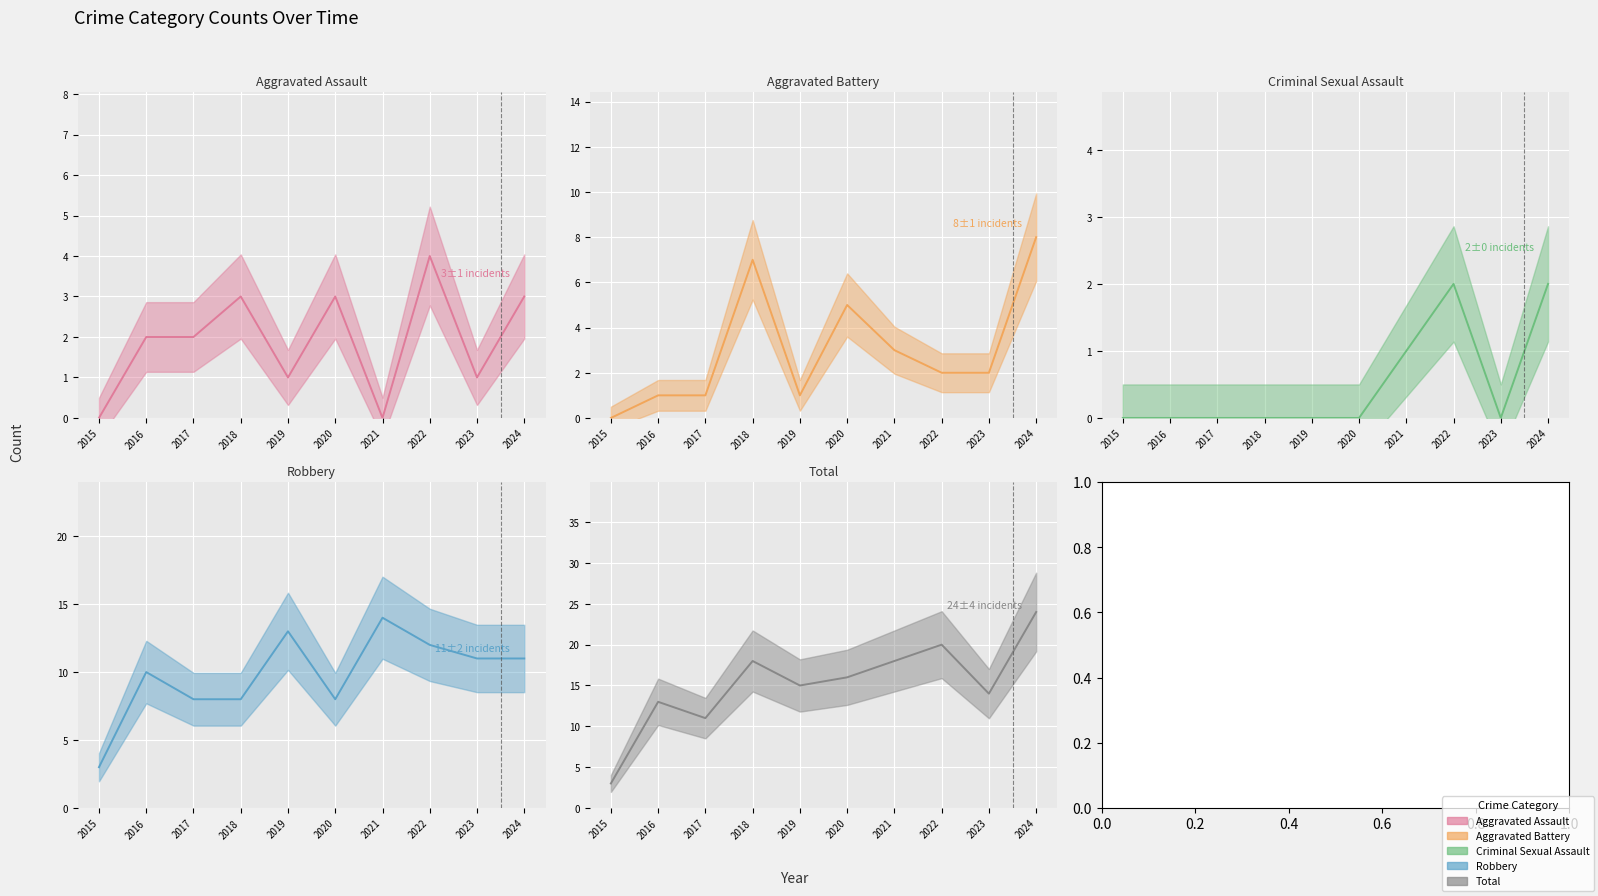

Reading left to right, list all the values displayed in this chart.

Aggravated Assault: 0	2	2	3	1	3	0	4	1	3
Aggravated Battery: 0	1	1	7	1	5	3	2	2	8
Criminal Sexual Assault: 0	0	0	0	0	0	1	2	0	2
Robbery: 3	10	8	8	13	8	14	12	11	11
Total: 3	13	11	18	15	16	18	20	14	24